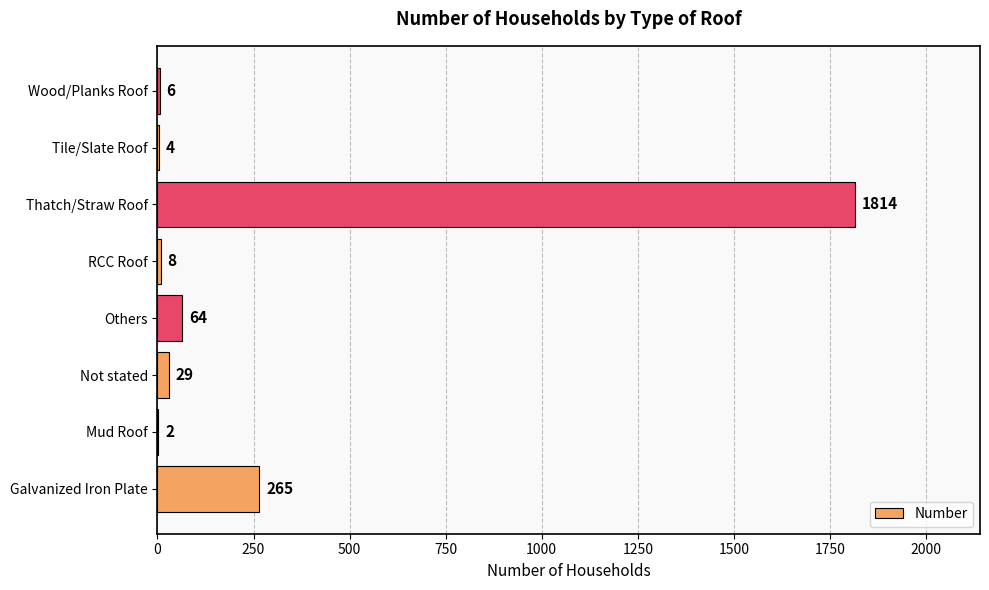

Which label corresponds to the largest value in the chart?

Thatch/Straw Roof